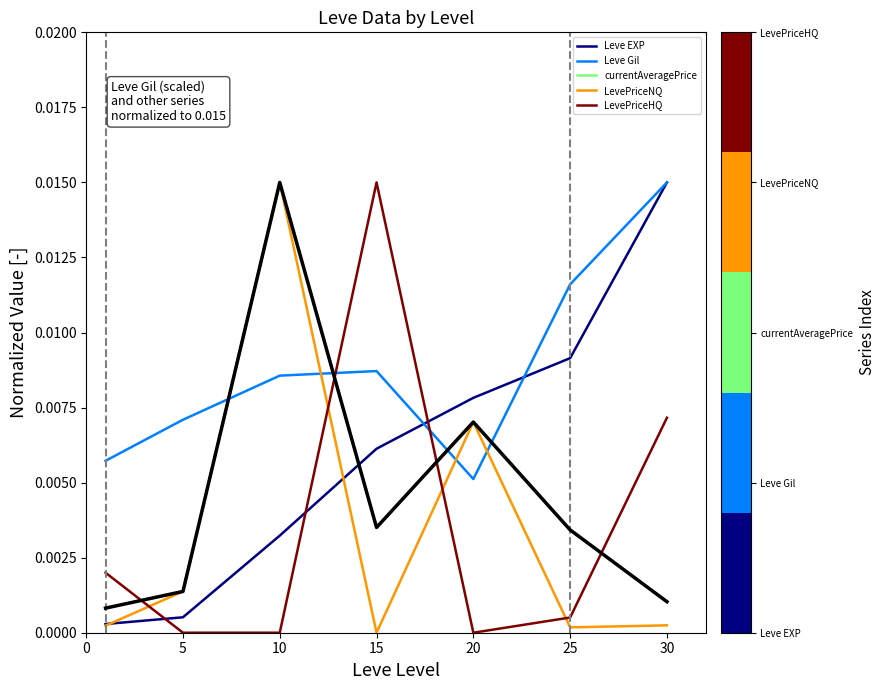

Which series has the largest total across all categories?

Leve Gil